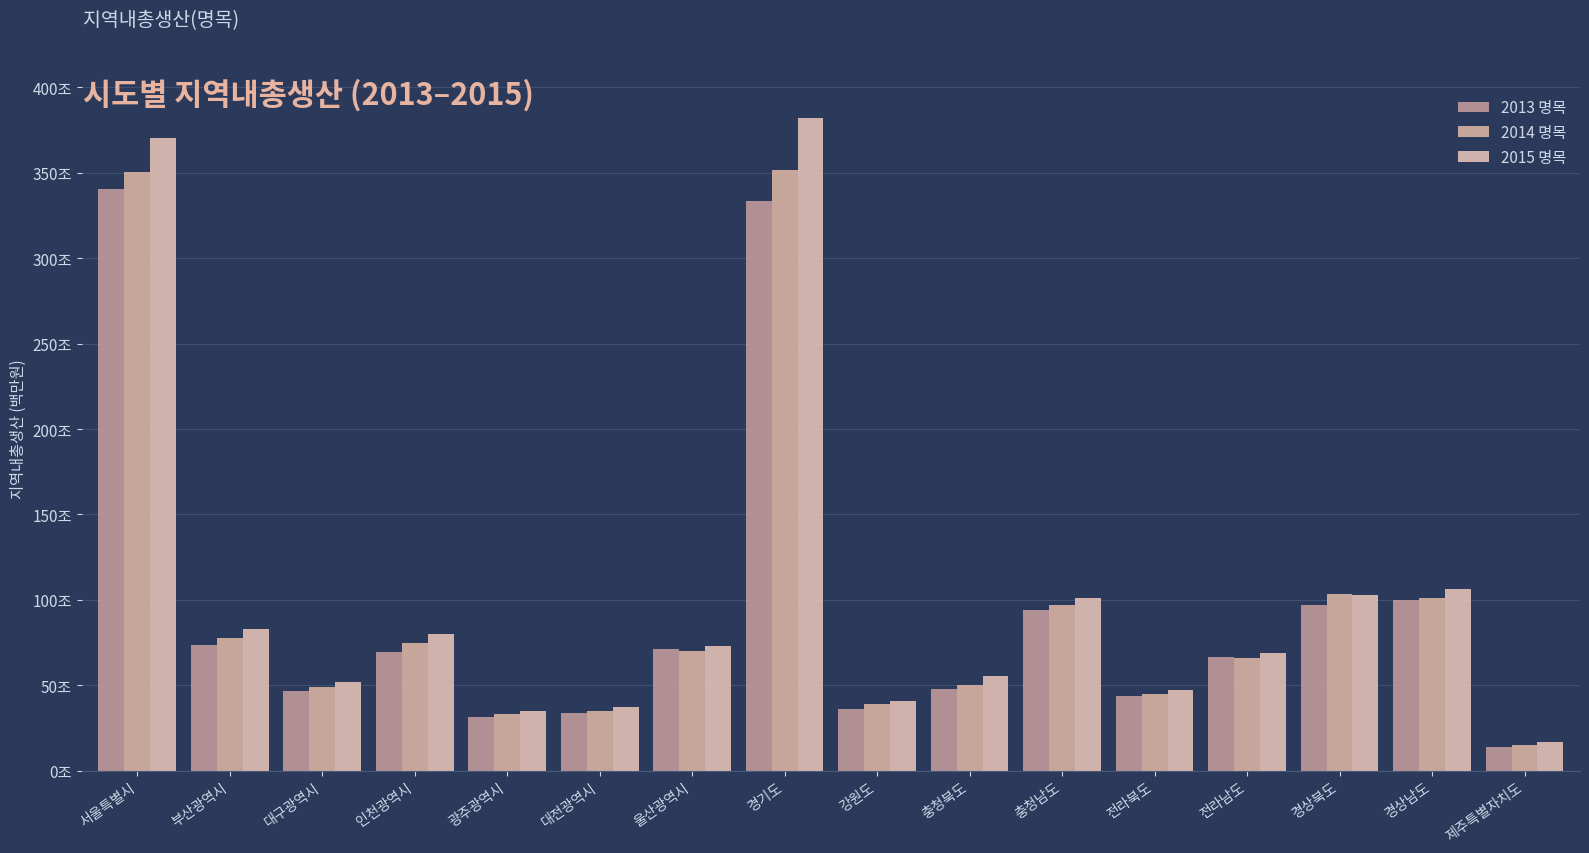

Rank the categories by 2014 명목 value from highest to lowest.

경기도, 서울특별시, 경상북도, 경상남도, 충청남도, 부산광역시, 인천광역시, 울산광역시, 전라남도, 충청북도, 대구광역시, 전라북도, 강원도, 대전광역시, 광주광역시, 제주특별자치도